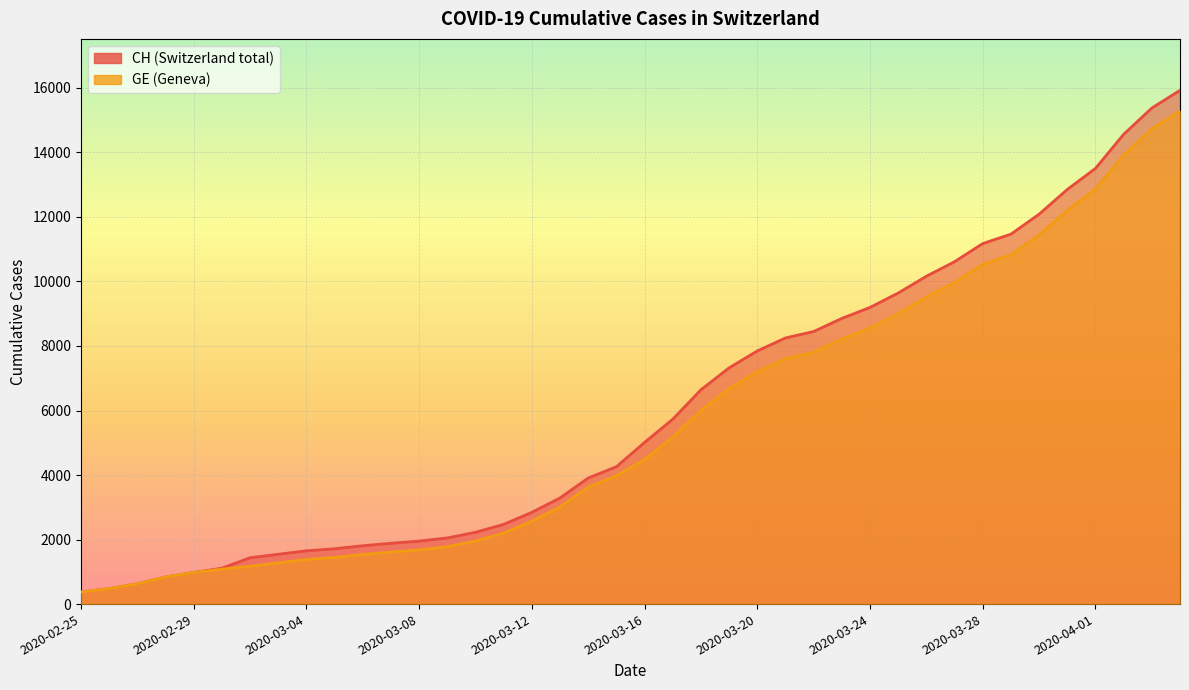

How many lines are shown in the chart?

2